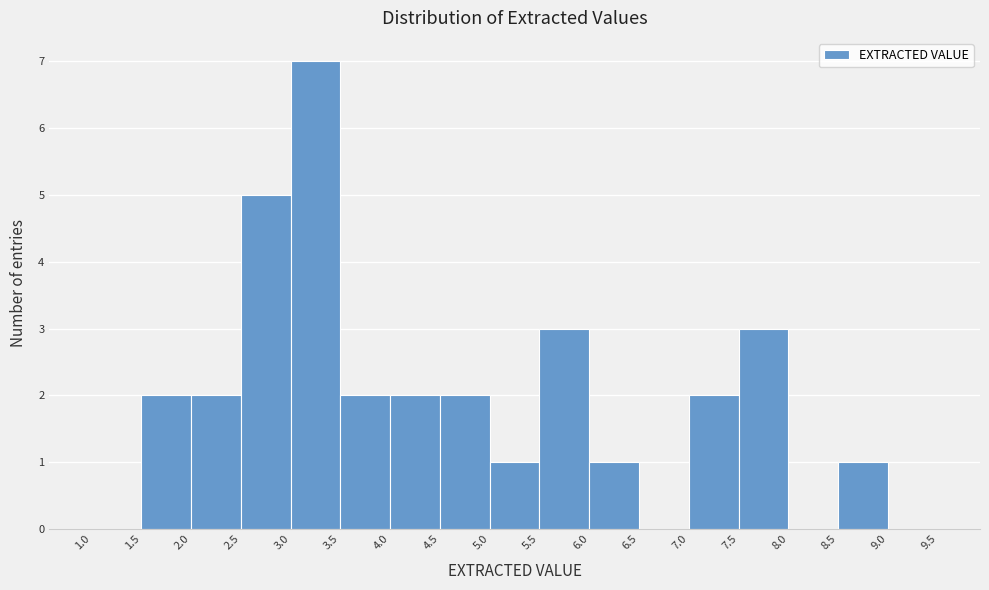

How tall is the bar that spans 2.5 to 3.0 on the x-axis? The values are not printed on the chart, so give them approximately, as read against the axis.

5